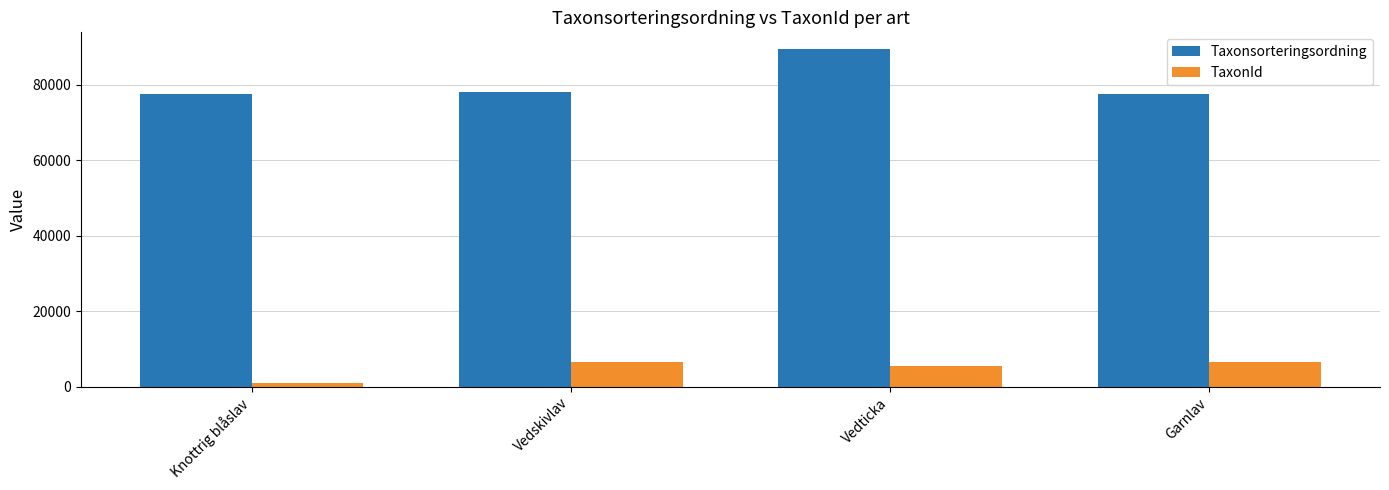

What is the approximate value of TaxonId at Vedskivlav, to the nearest 10?

6450